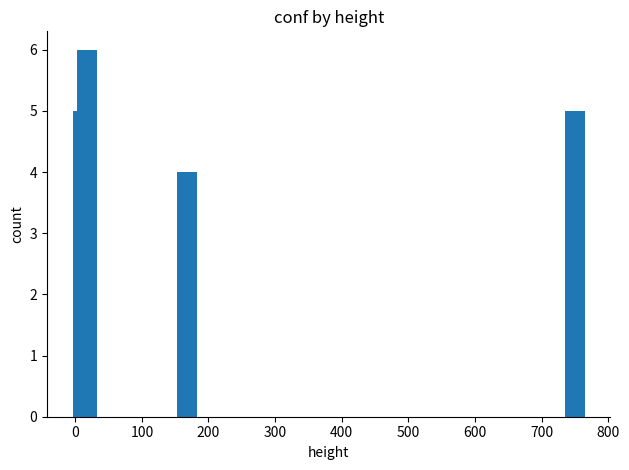

Reading right to left, what are all the values shown in this chart?

5	4	6	1	5